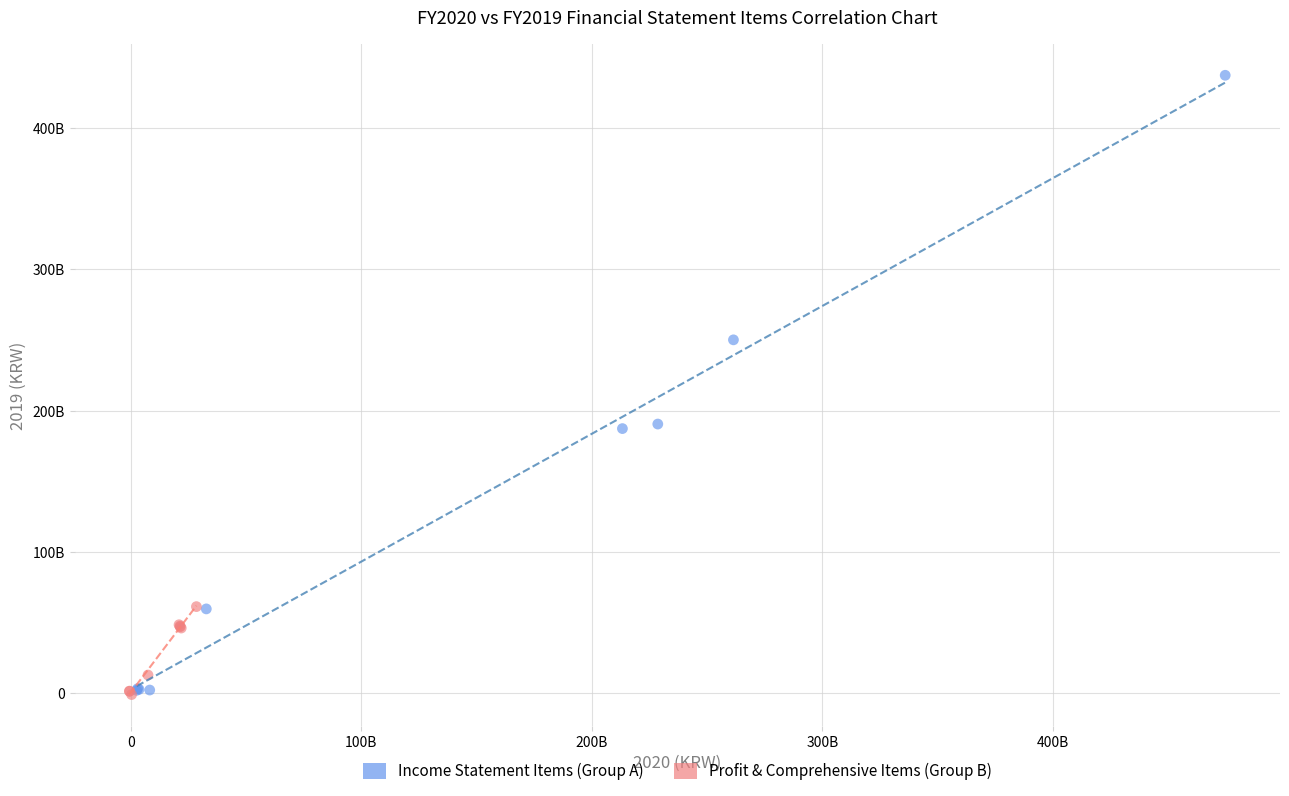

What are all the series names shown in the legend?

Income Statement Items (Group A), Profit & Comprehensive Items (Group B)